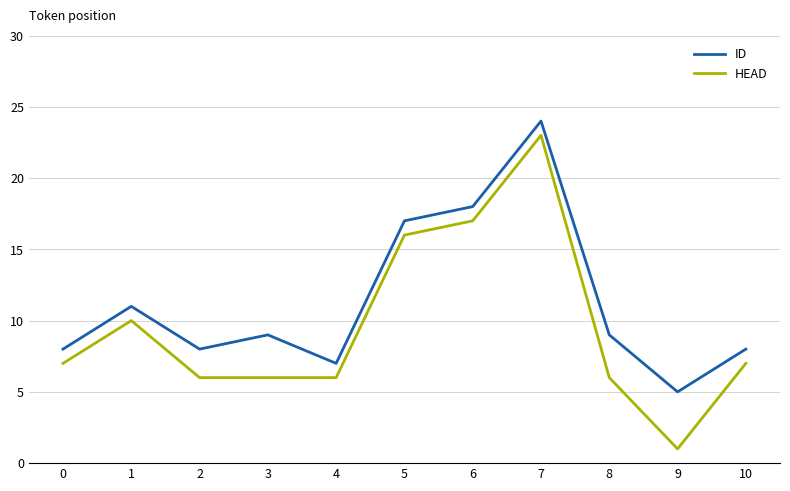

What is the maximum value shown in the chart?

24